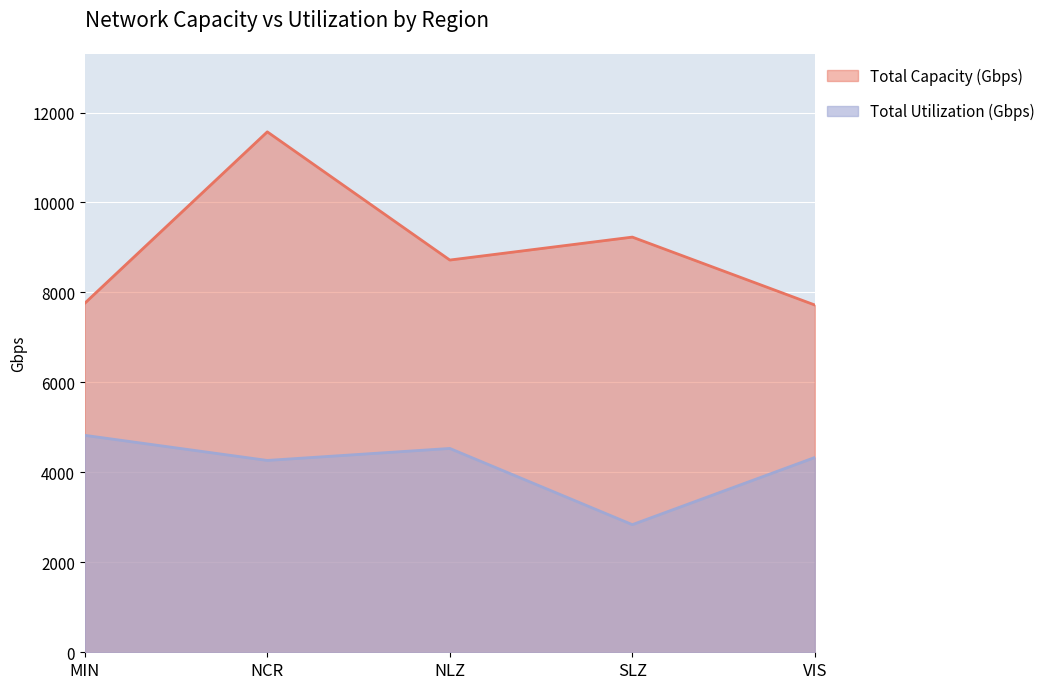

What is the difference between the highest and lowest values at NCR?

7304.8